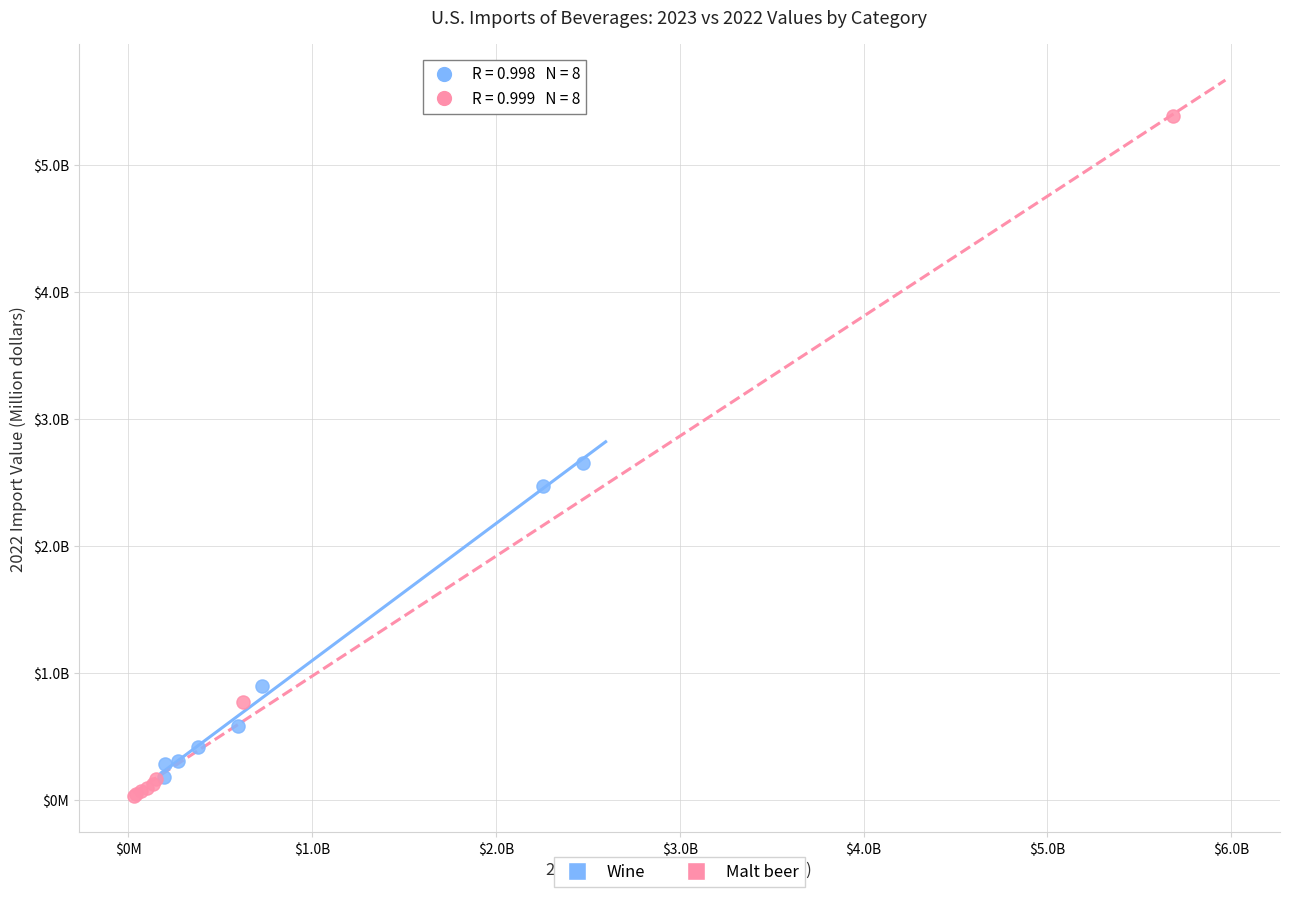

What are all the series names shown in the legend?

Wine, Malt beer